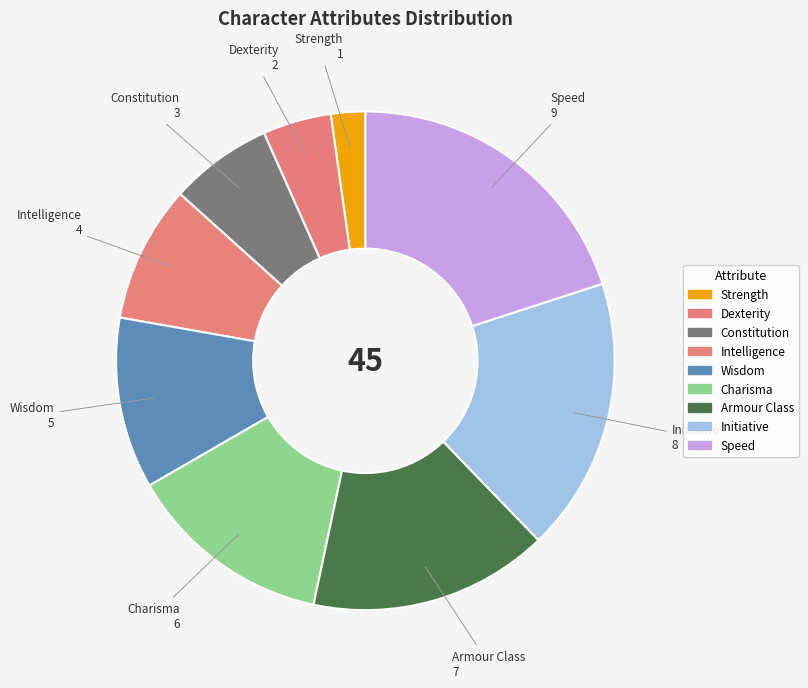

How many segments does this pie chart have?

9